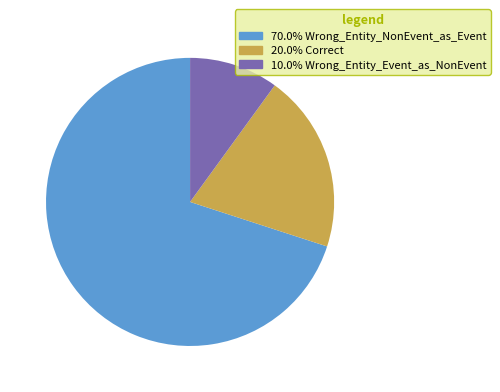

Is there a majority slice in this chart?

Yes